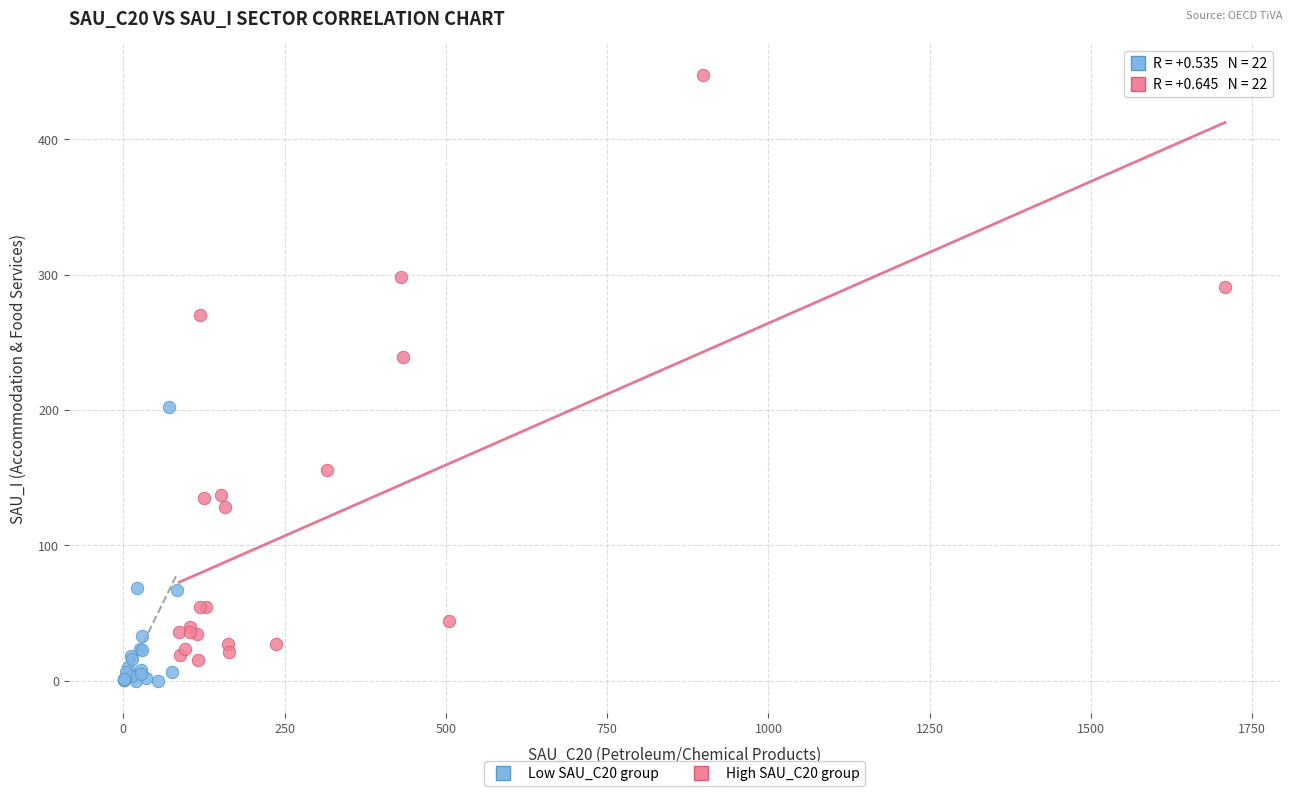

Which series has the widest spread of Y values?

High SAU_C20 group